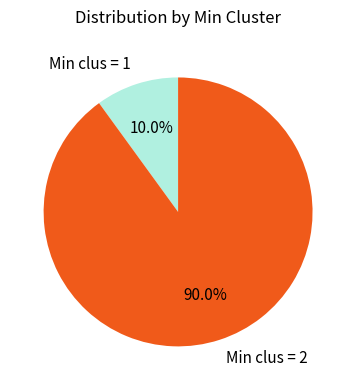

How many segments does this pie chart have?

2